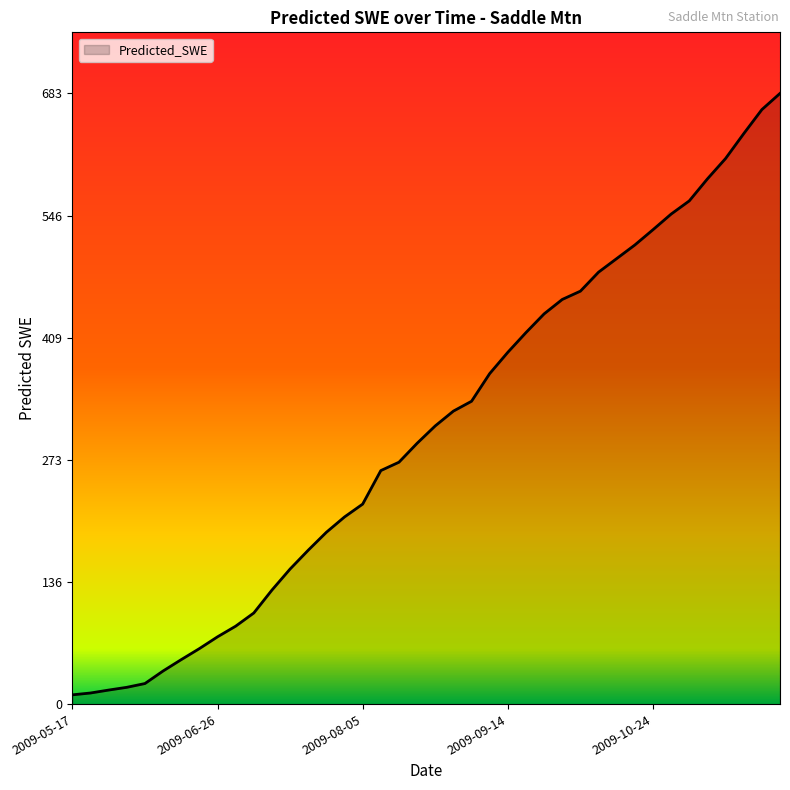

What is the difference between the maximum and minimum values?

672.7